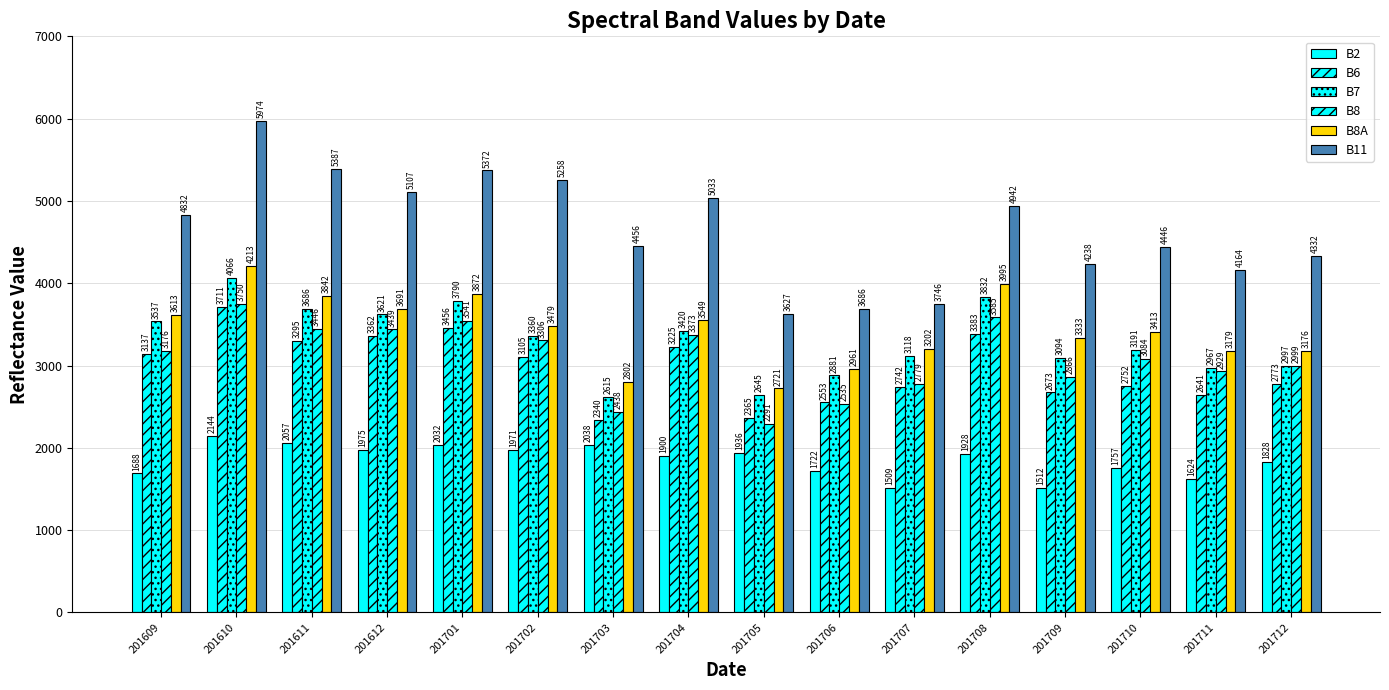

True or false: B2 has a value of 1174 at 201704.

False